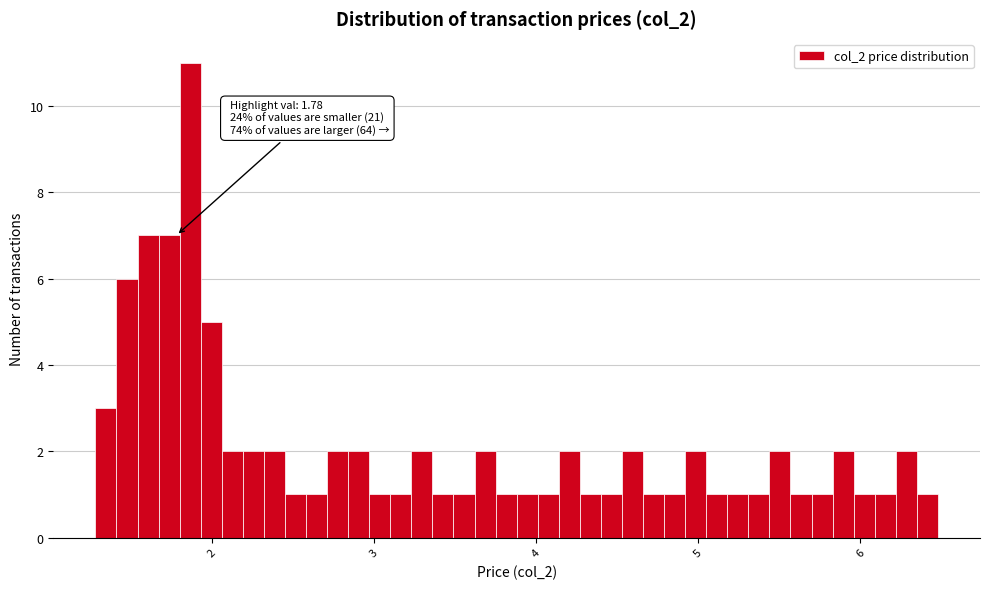

Around what value on the x-axis is the tallest bar? Give the approximate position of its centre, as read against the axis.

1.9